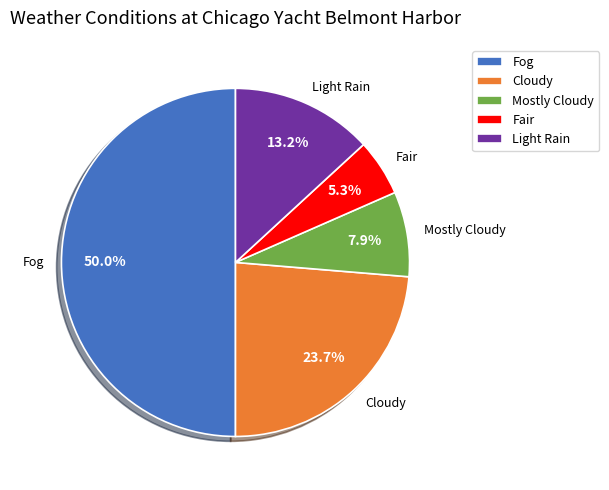

Which has a higher value, Fog or Light Rain?

Fog